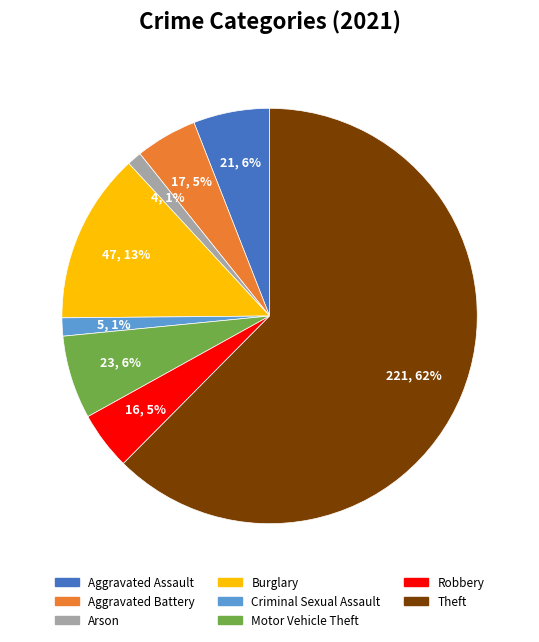

To the nearest percent, what is the average slice percentage?

12%